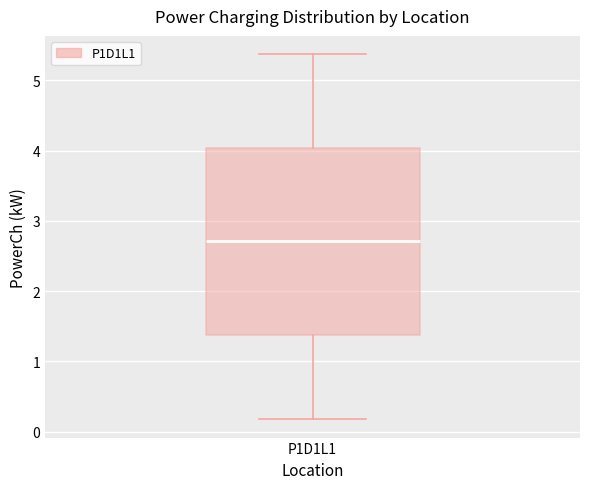

Where does the lower whisker of the box for P1D1L1 end on the y-axis? The values are not printed on the chart, so give them approximately, as read against the axis.

0.2